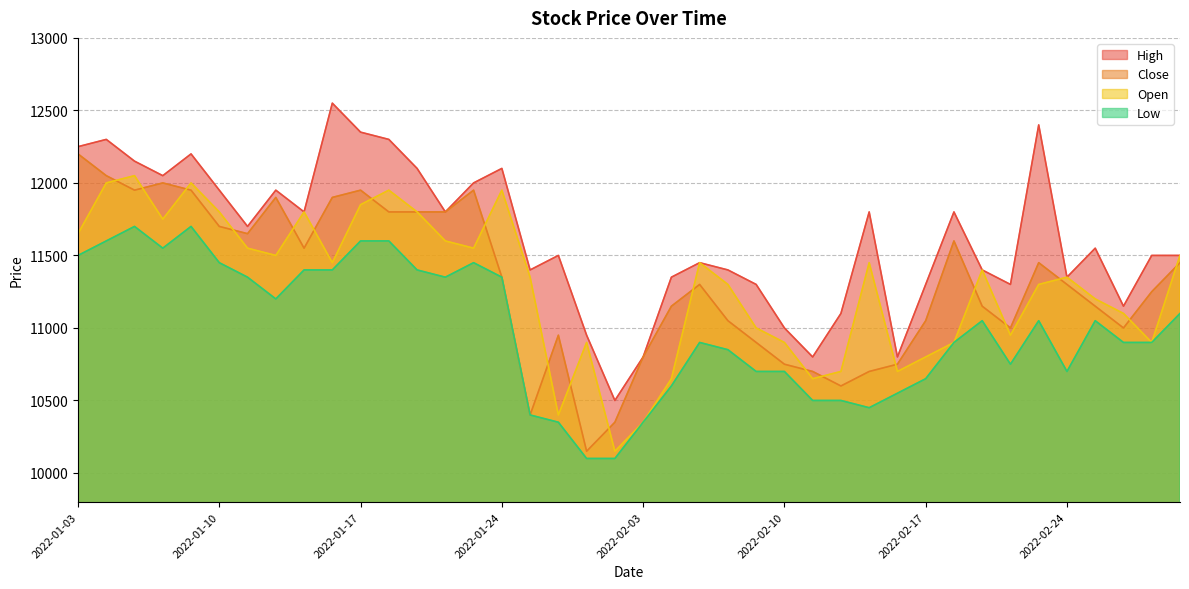

Does the chart display data point markers on the line(s)?

No